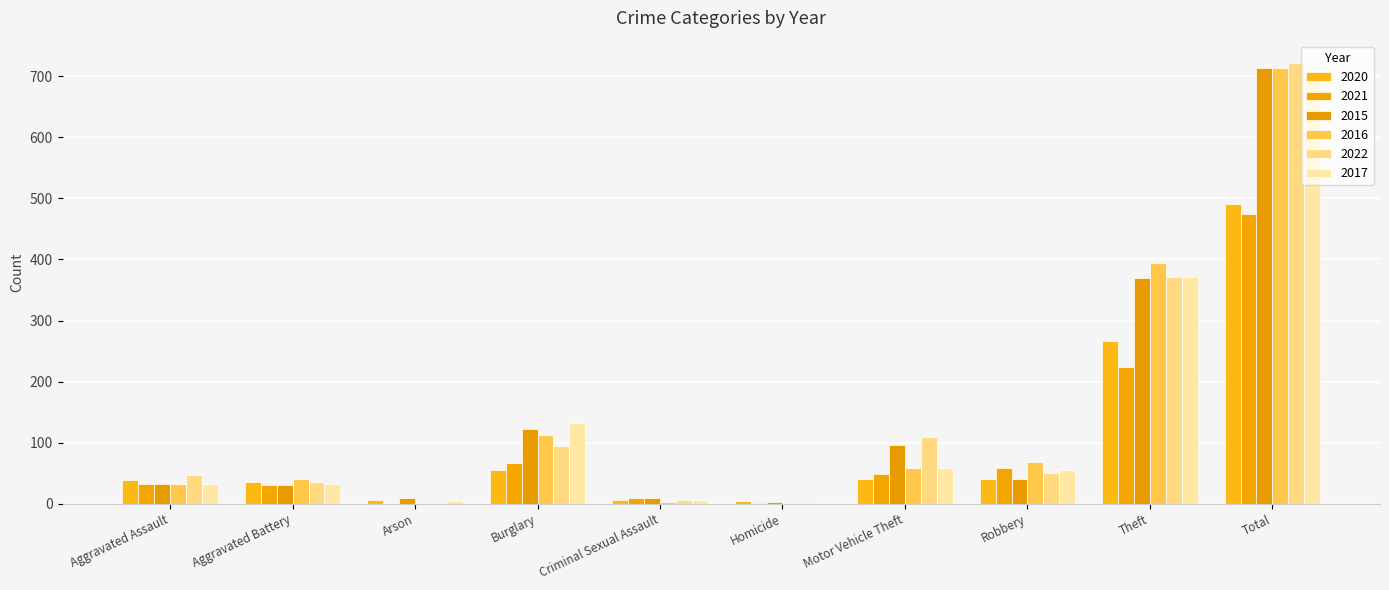

What position from the left is Theft?

9